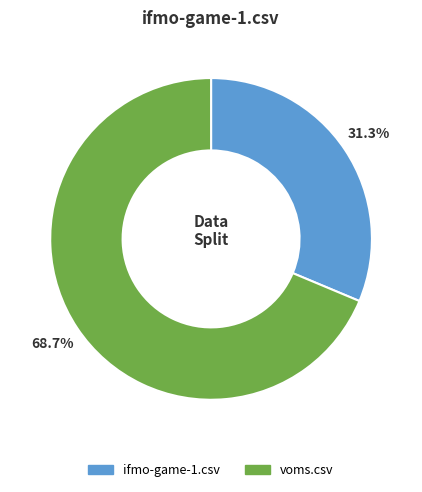

To the nearest percent, what percentage of the pie is ifmo-game-1.csv?

31%